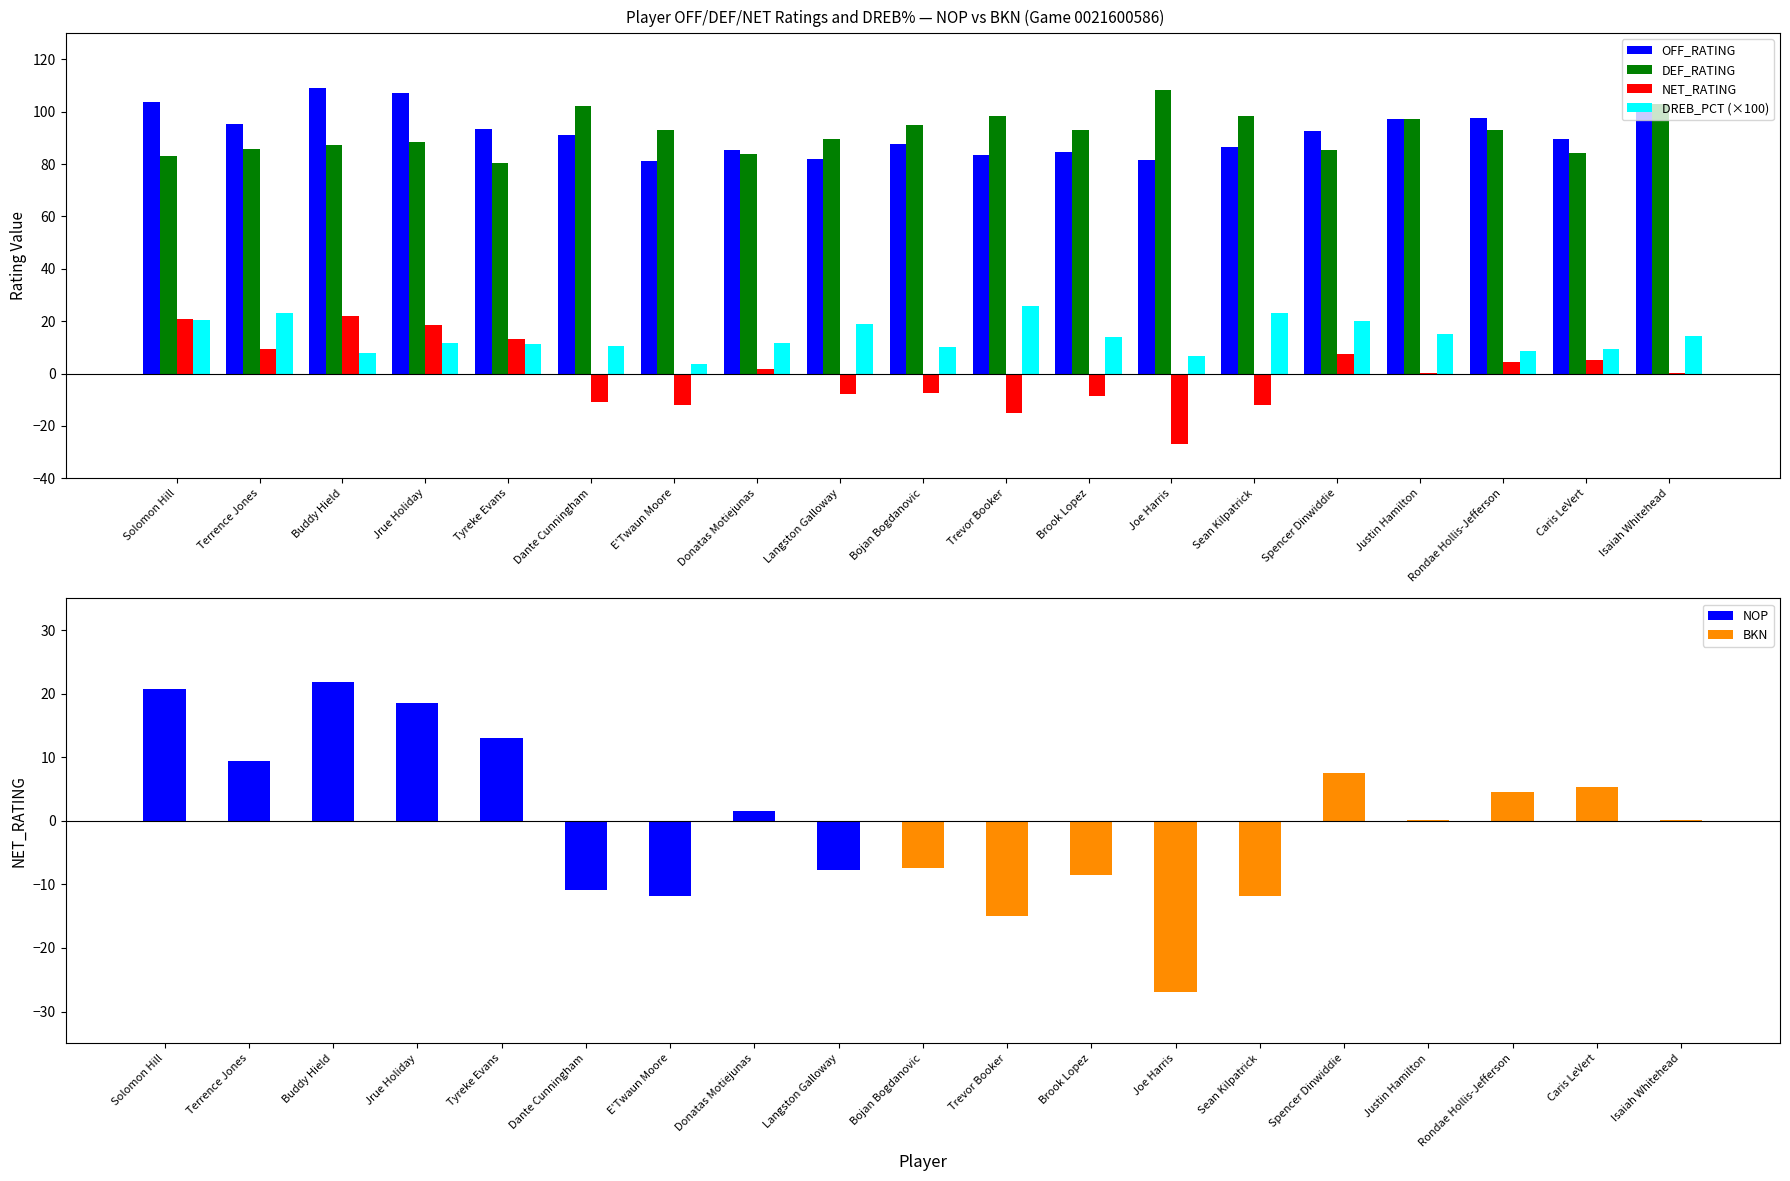

Is it true that OFF_RATING equals 28.1 at Bojan Bogdanovic?

False